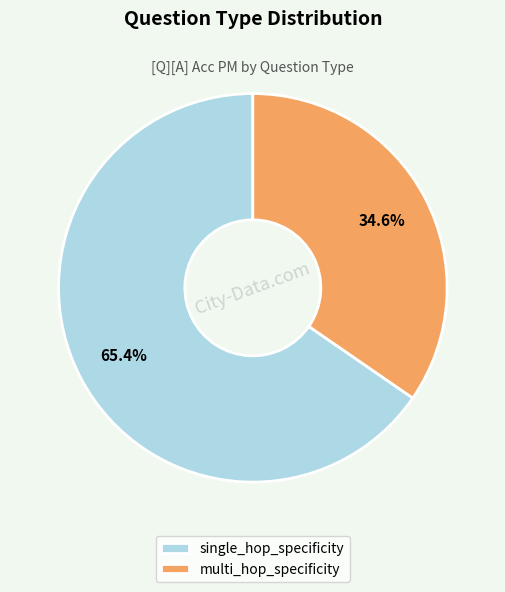

What percentage is NOT represented by single_hop_specificity?

34.6%